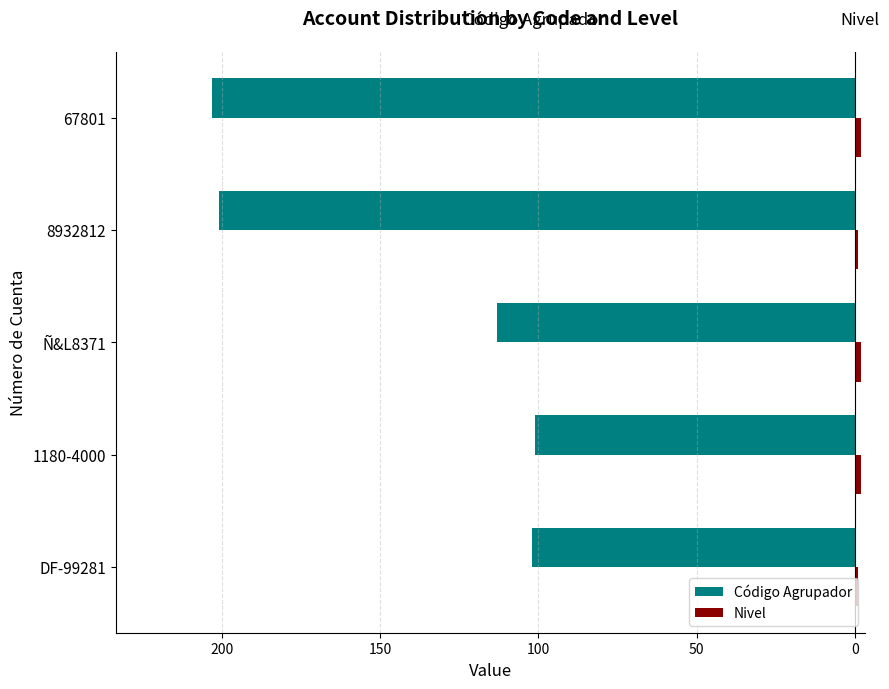

What is the difference between the second highest and second lowest values in the Código Agrupador series?

99.0